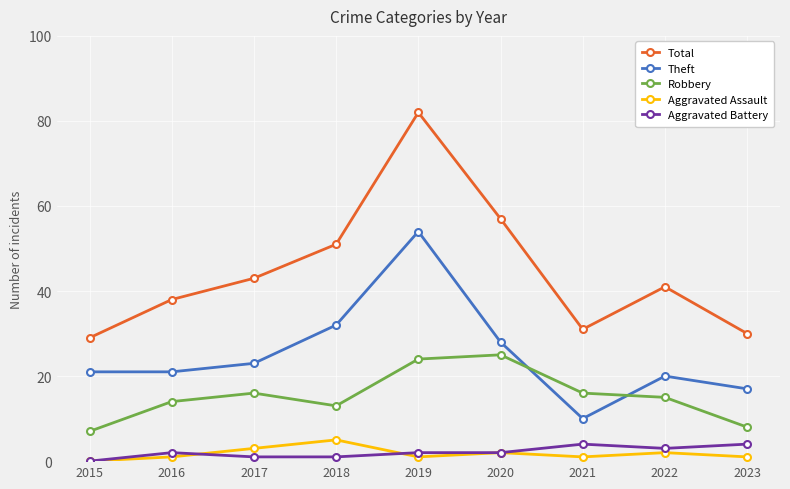

Is it true that Theft equals 17 at 2023?

True